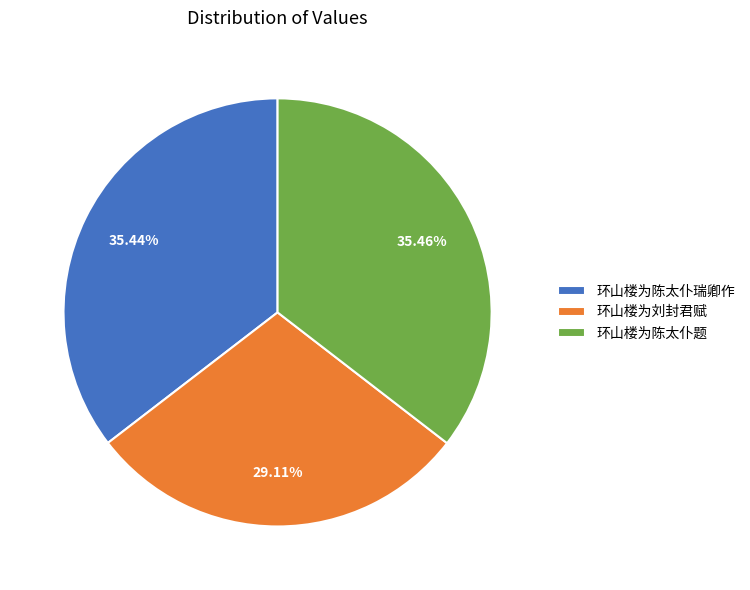

Is it true that 环山楼为陈太仆瑞卿作 is 21% of the pie?

False